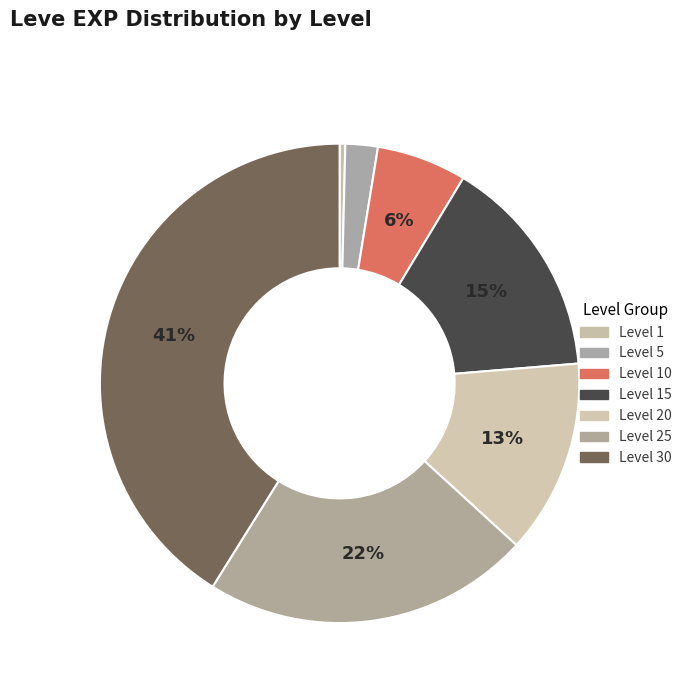

Is there a majority slice in this chart?

No